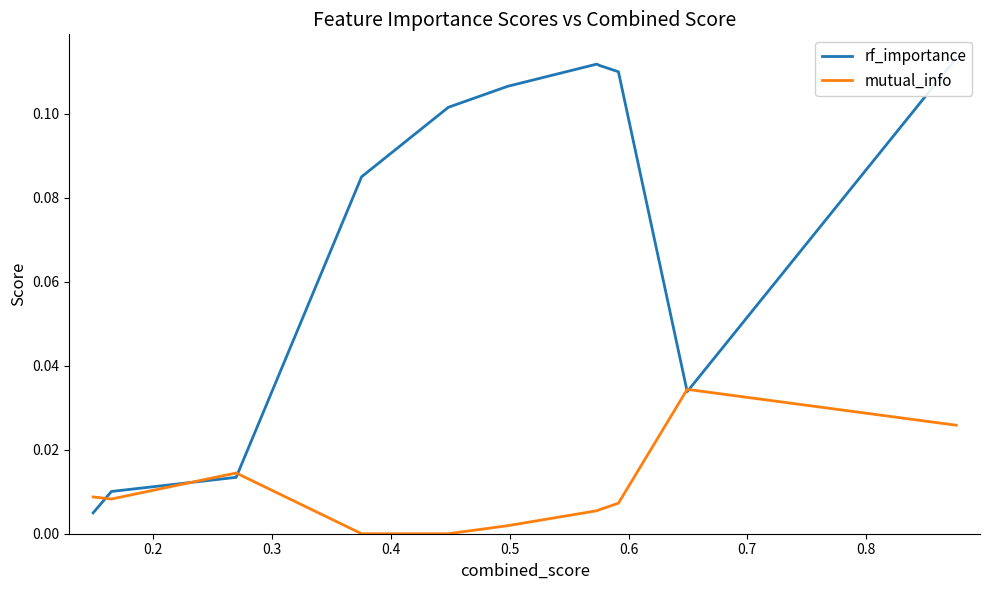

How many times do rf_importance and mutual_info cross each other?

5